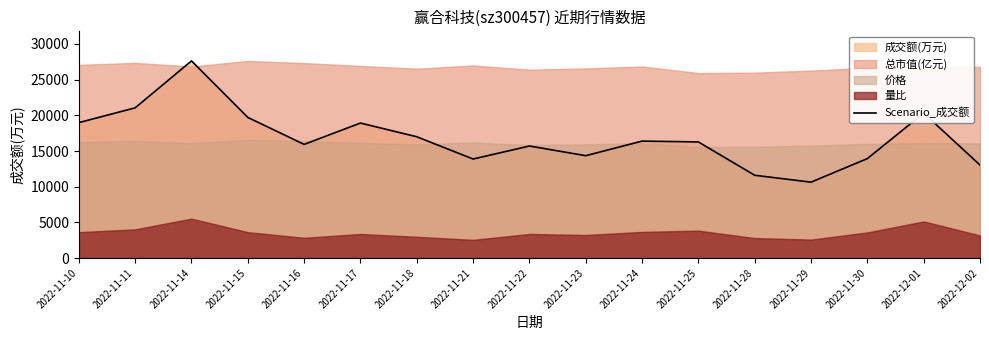

What position from the right is 2022-11-14?

15